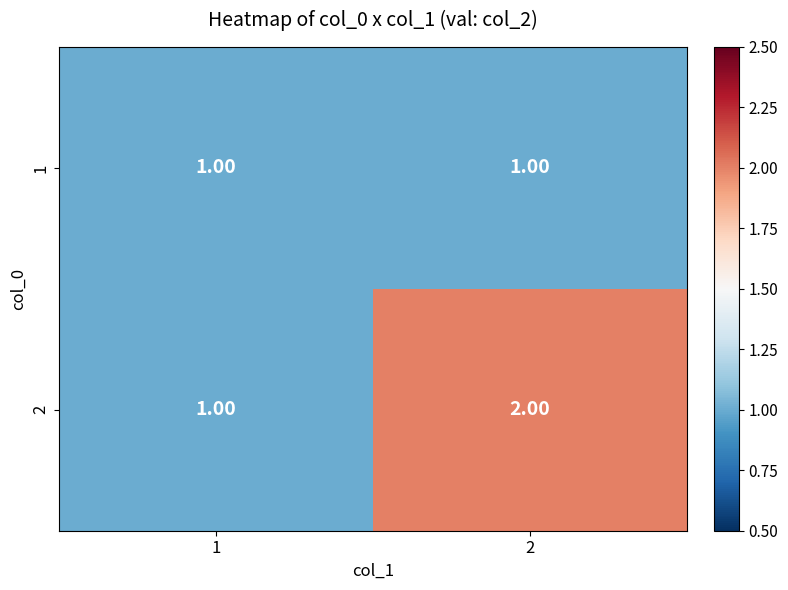

List the series in order of their overall mean, highest first.

2, 1